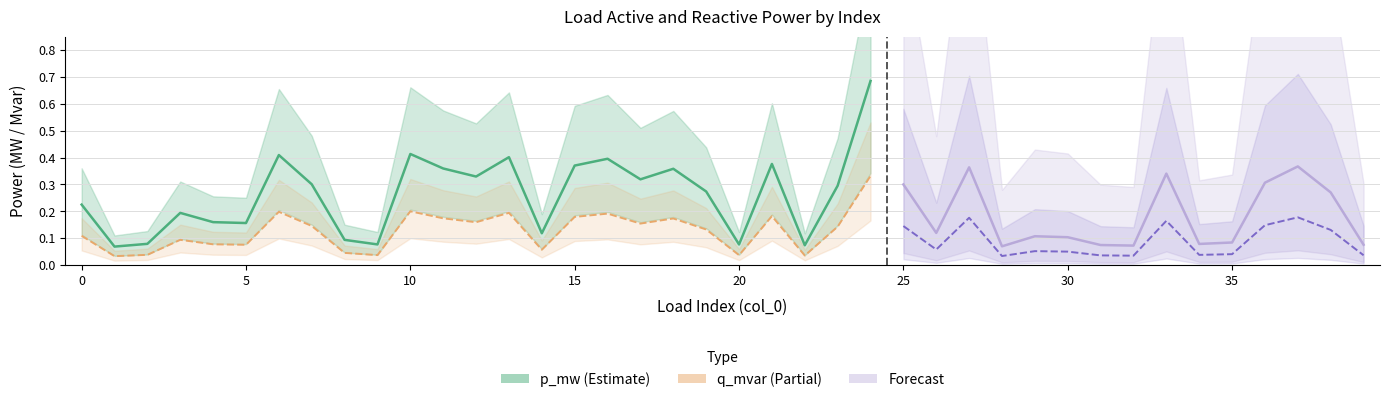

Count the q_mvar values in the range 0 to 1.

40